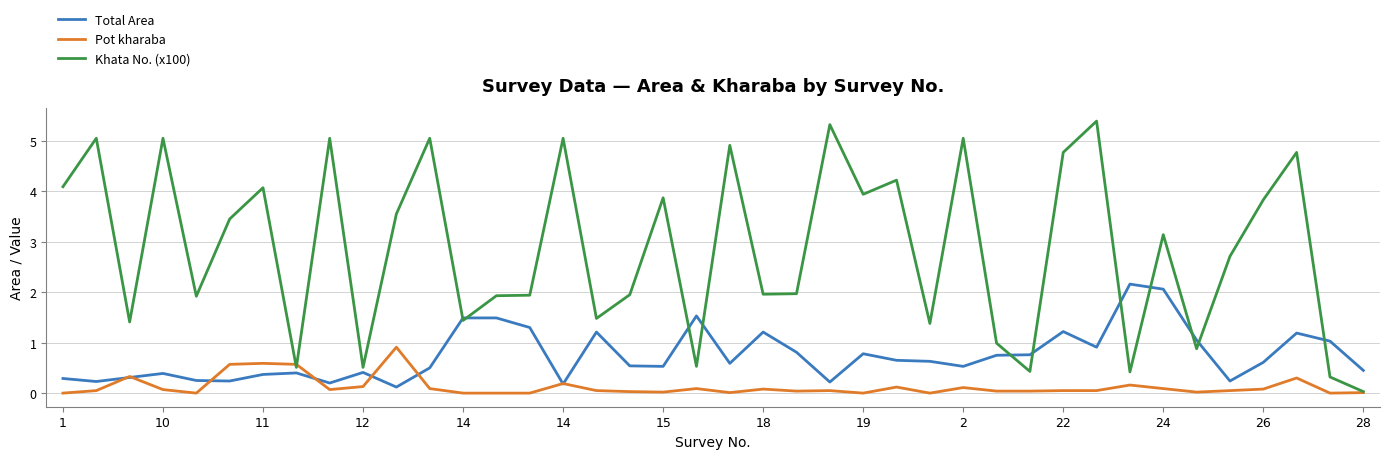

What is the maximum value shown in the chart?

5.4